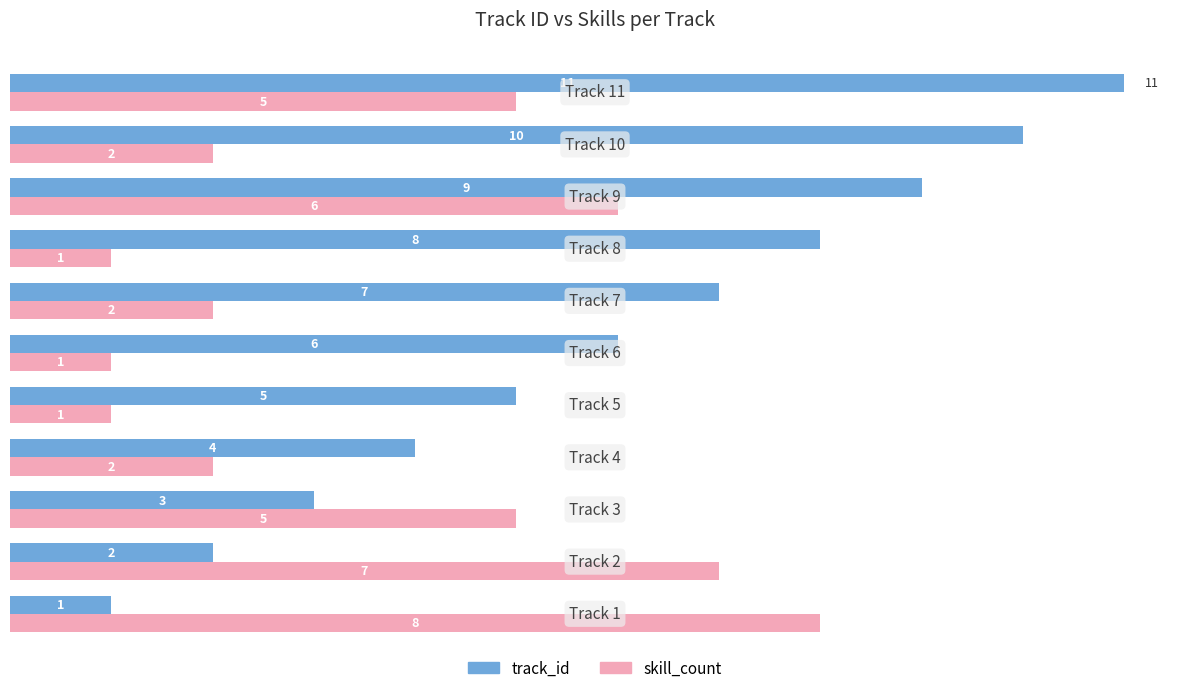

How many skill_count values are between 1 and 6?

9